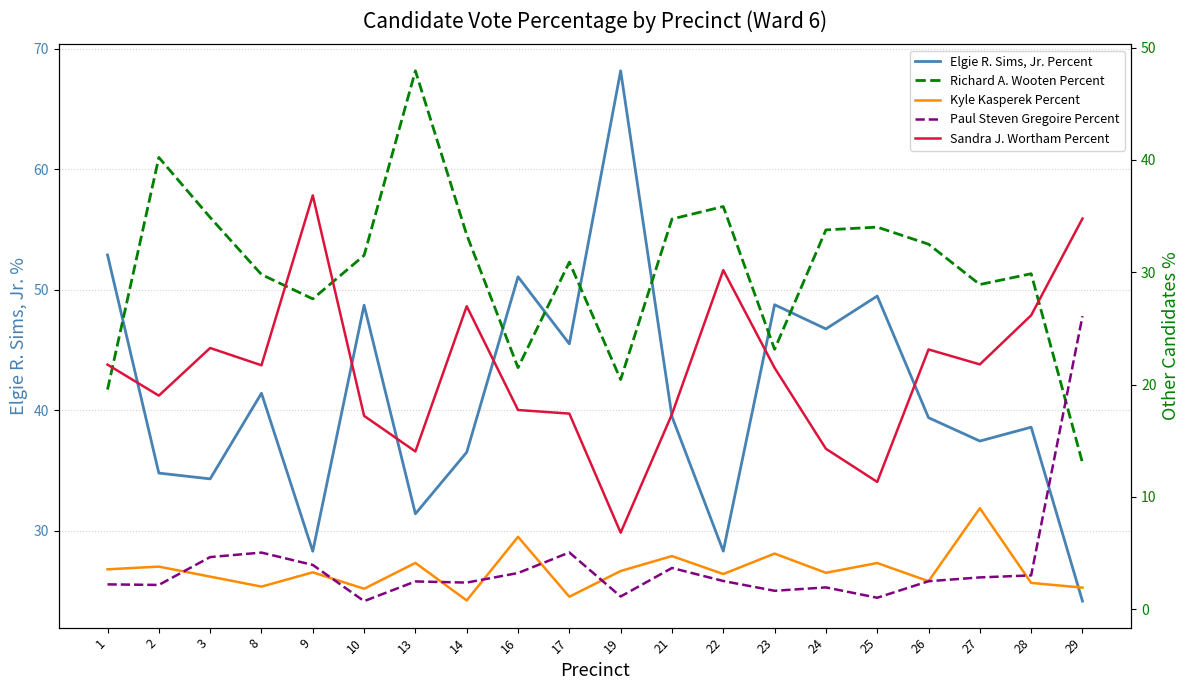

Reading right to left, transcribe all the data shown in this chart.

Elgie R. Sims, Jr. Percent: 24.1	38.6	37.4	39.4	49.5	46.8	48.8	28.3	39.5	68.2	45.5	51.1	36.5	31.4	48.7	28.3	41.4	34.3	34.8	52.9
Richard A. Wooten Percent: 13.0	29.9	28.9	32.5	34.0	33.8	23.1	35.9	34.7	20.4	30.9	21.5	33.3	47.9	31.5	27.6	29.8	34.9	40.2	19.6
Kyle Kasperek Percent: 1.9	2.4	9.0	2.5	4.1	3.2	5.0	3.1	4.7	3.4	1.1	6.5	0.8	4.1	1.8	3.3	2.0	2.9	3.8	3.6
Paul Steven Gregoire Percent: 26.1	3.0	2.8	2.5	1.0	1.9	1.6	2.5	3.7	1.1	5.1	3.2	2.4	2.5	0.7	4.0	5.0	4.7	2.2	2.2
Sandra J. Wortham Percent: 34.8	26.2	21.8	23.1	11.3	14.3	21.5	30.2	17.4	6.8	17.4	17.7	27.0	14.1	17.2	36.8	21.7	23.3	19.0	21.8